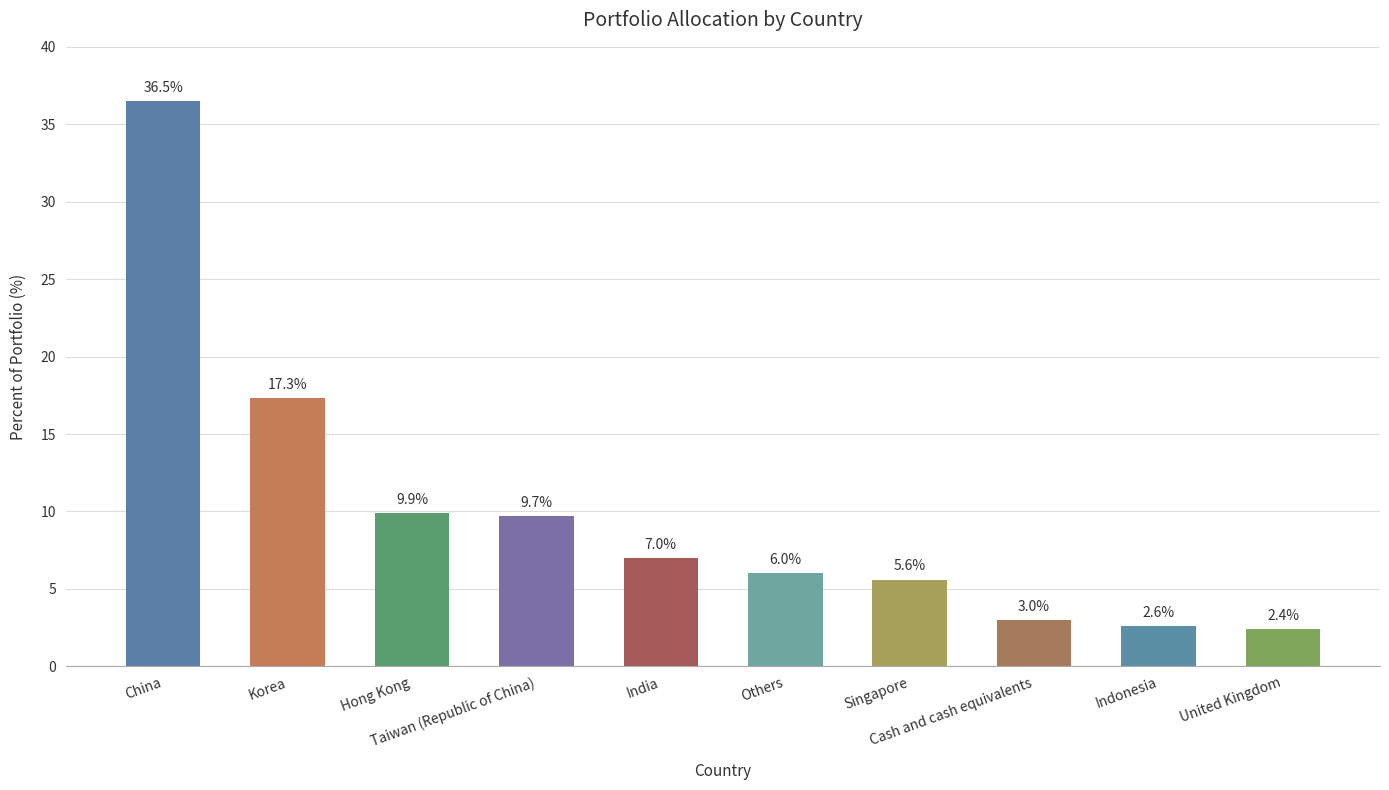

Which has a higher value, China or Indonesia?

China